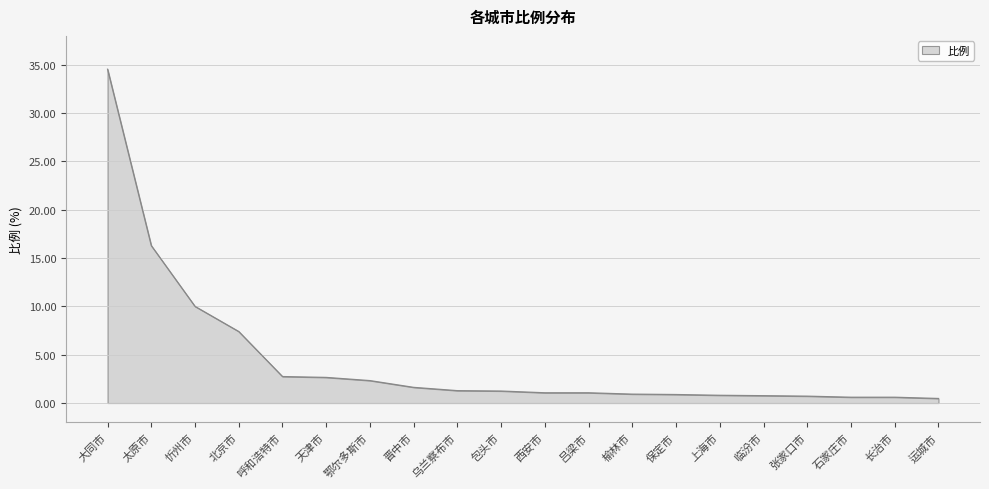

What position from the left is 大同市?

1